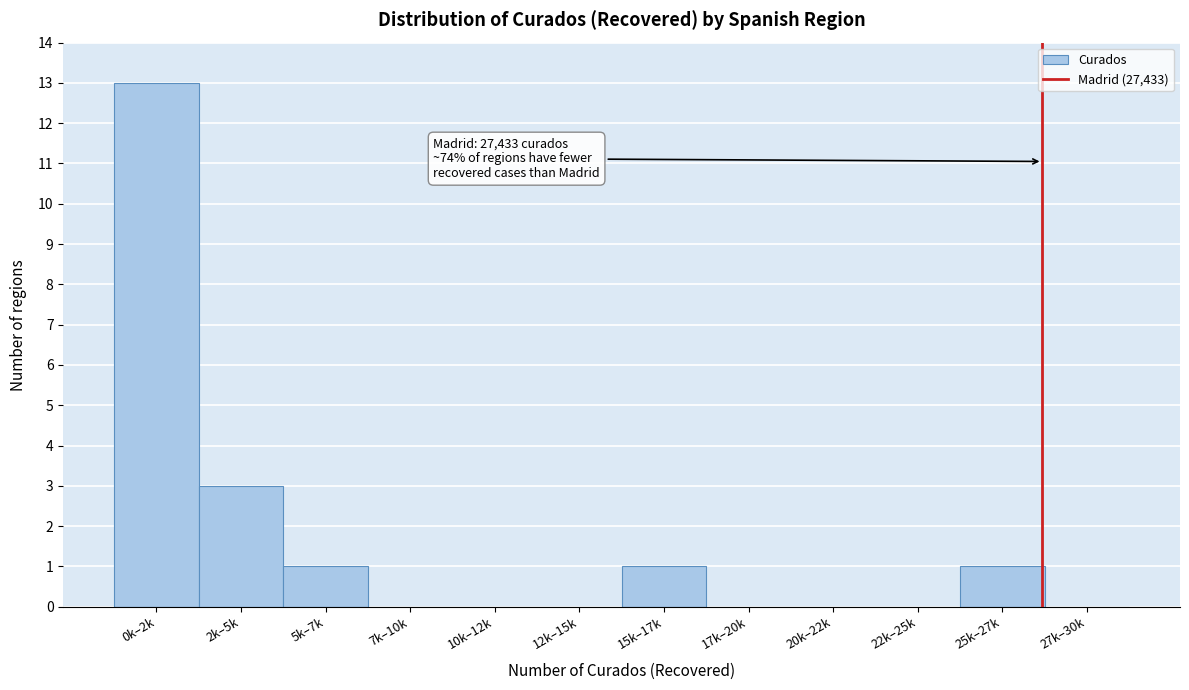

Reading left to right, what are all the values shown in this chart?

0k–2k=13	2k–5k=3	5k–7k=1	7k–10k=0	10k–12k=0	12k–15k=0	15k–17k=1	17k–20k=0	20k–22k=0	22k–25k=0	25k–27k=1	27k–30k=0